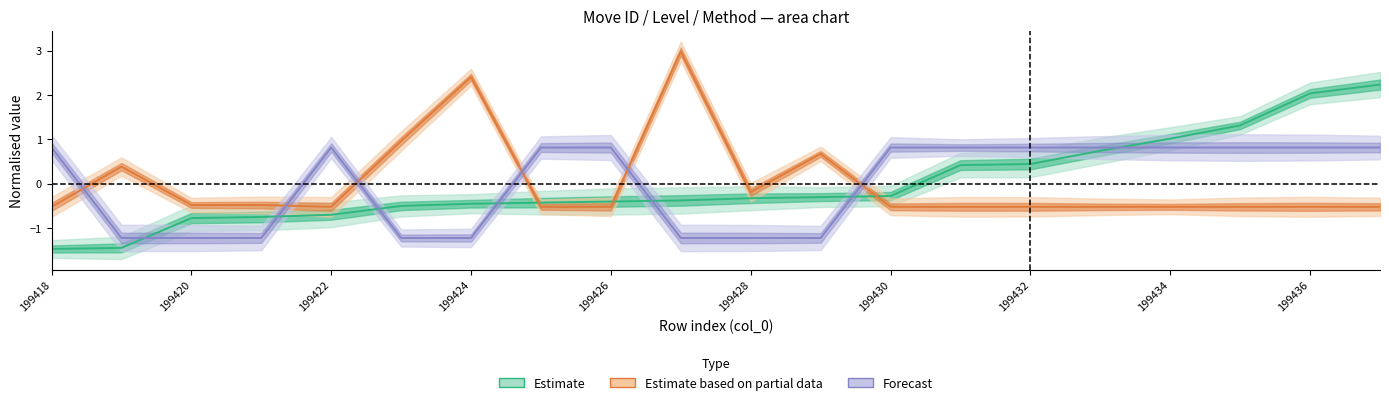

At which category is the sum across all series the highest?

199437